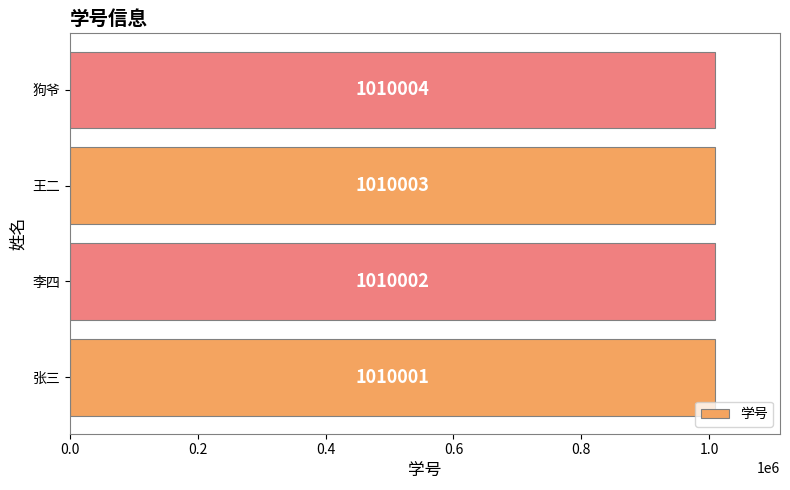

List the labels in order of value, smallest first.

张三, 李四, 王二, 狗爷